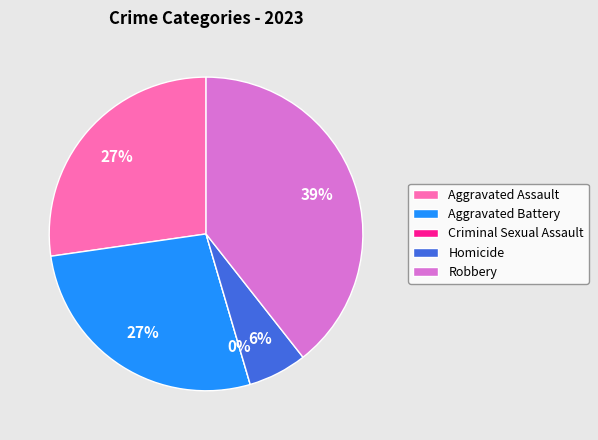

Which slice is the largest?

Robbery